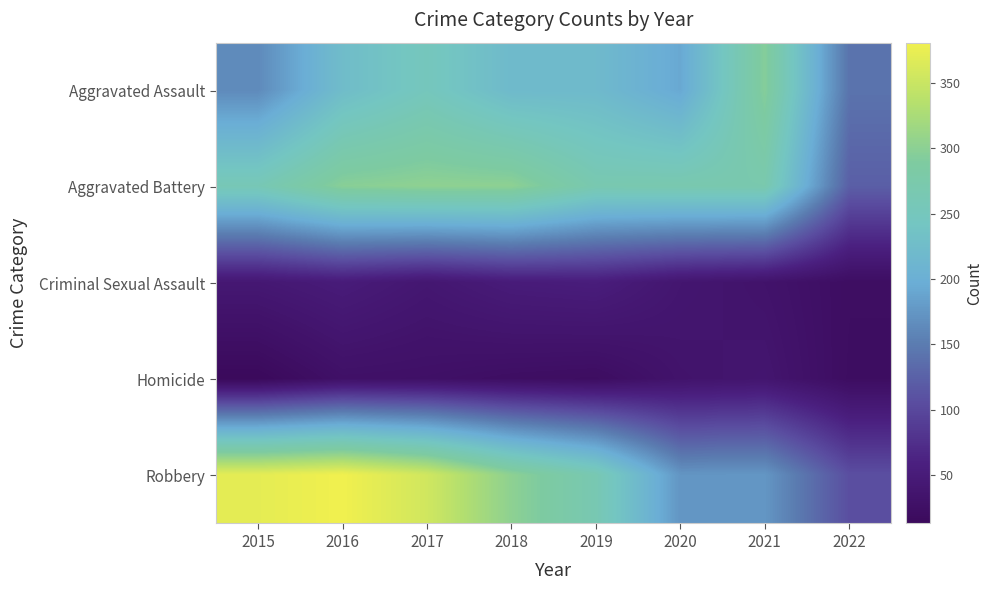

What is the spread (max minus min) of values at 2015?

359